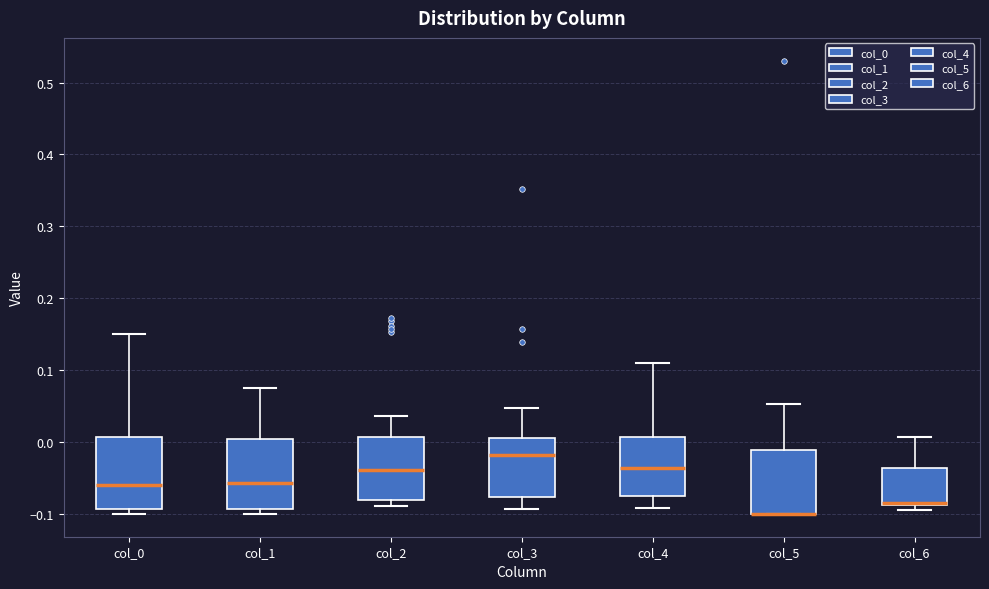

Reading left to right, read every box against the y-axis: the position of its median line, the range the box covers, and the ends of its whiskers. The values are not printed on the chart, so give them approximately, as read against the axis.

col_0: median -0.06, box -0.09 to 0.01, whiskers -0.10 to 0.15
col_1: median -0.06, box -0.09 to 0.00, whiskers -0.10 to 0.07
col_2: median -0.04, box -0.08 to 0.01, whiskers -0.09 to 0.04
col_3: median -0.02, box -0.08 to 0.01, whiskers -0.09 to 0.05
col_4: median -0.04, box -0.08 to 0.01, whiskers -0.09 to 0.11
col_5: median -0.10 (drawn on the box's lower edge), box -0.10 to -0.01, whiskers -0.10 to 0.05
col_6: median -0.08, box -0.09 to -0.04, whiskers -0.09 (just below the box's lower edge) to 0.01